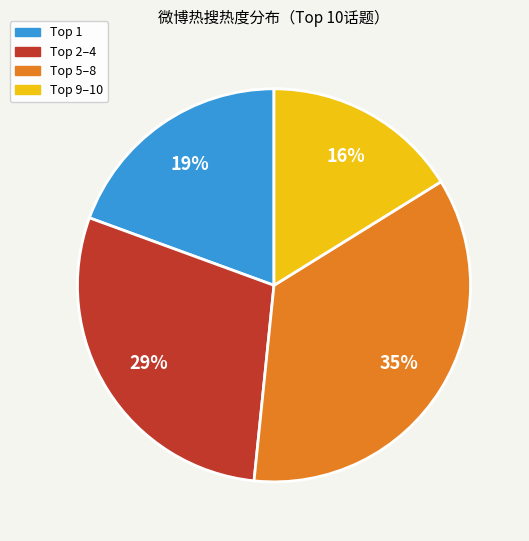

Is there any slice that represents more than half of the pie?

No